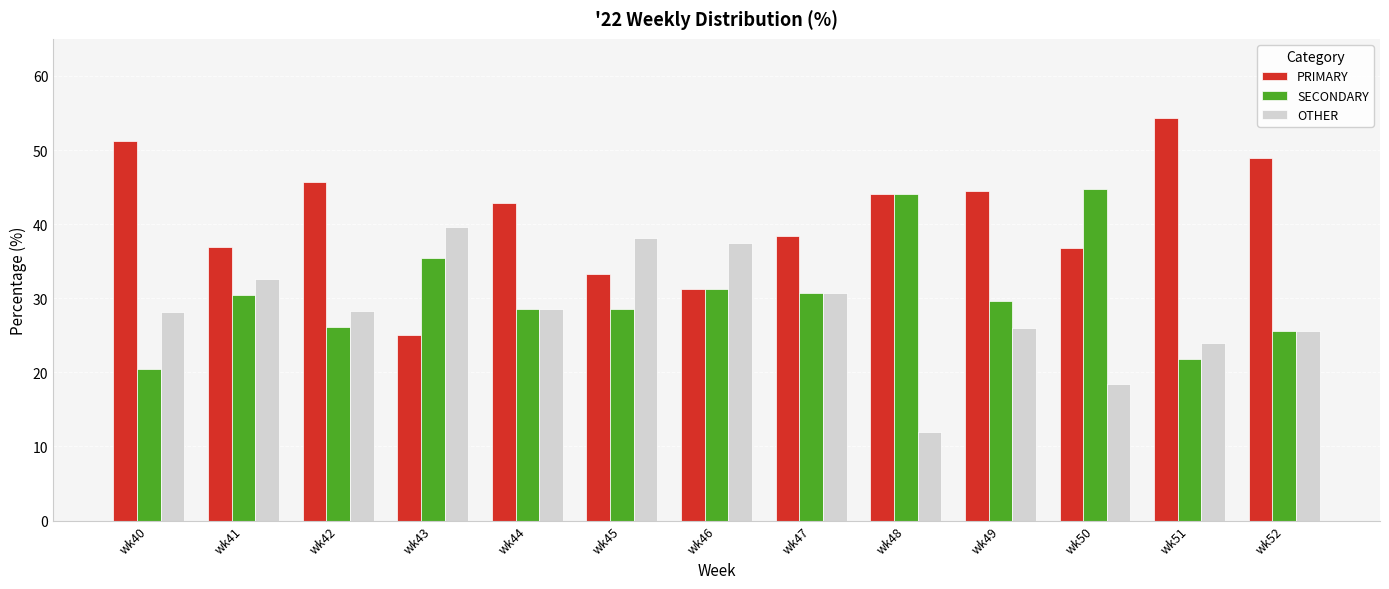

What is the difference between the highest and lowest values at wk44?

14.3